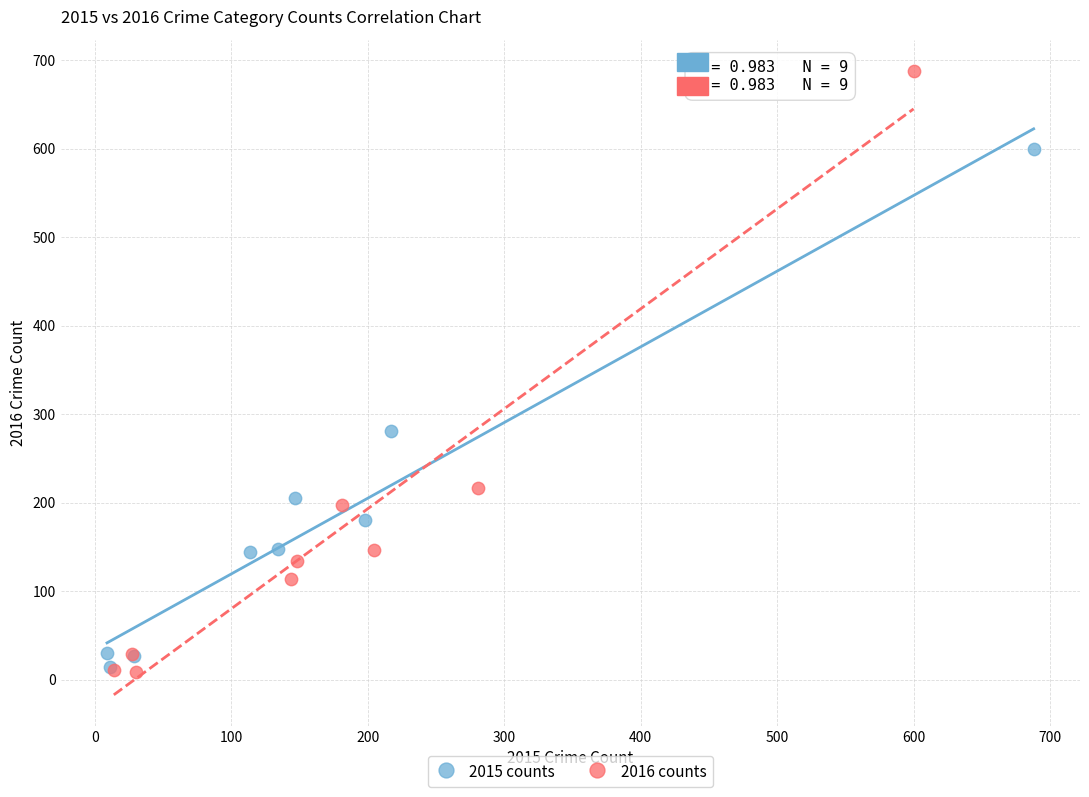

Which series has the widest spread of Y values?

2016 counts